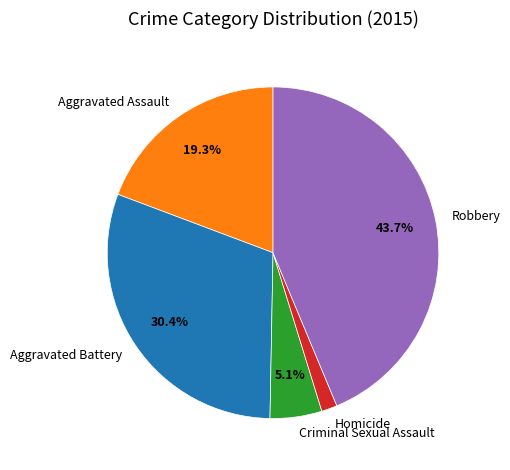

Is there a majority slice in this chart?

No